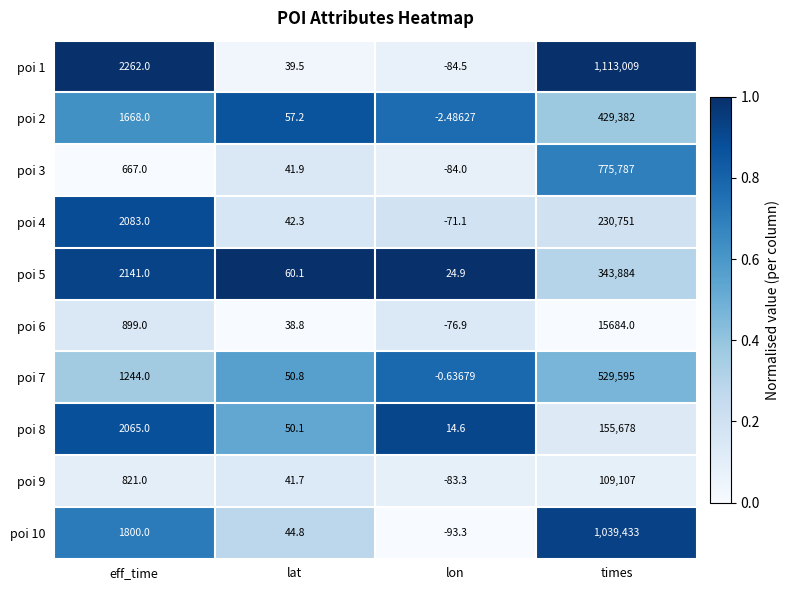

Which category has the lowest value in the poi 5 series?

lon